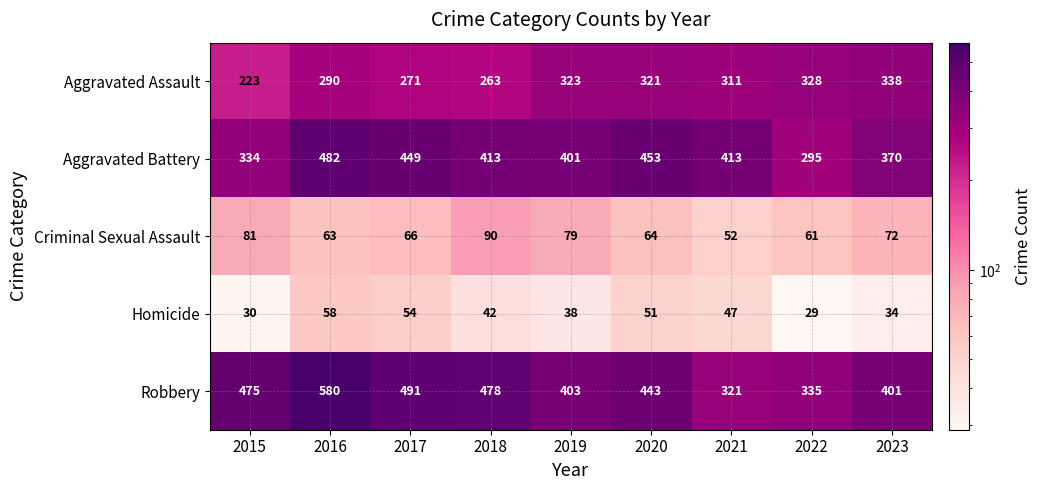

Read the Homicide value at 2015.

30